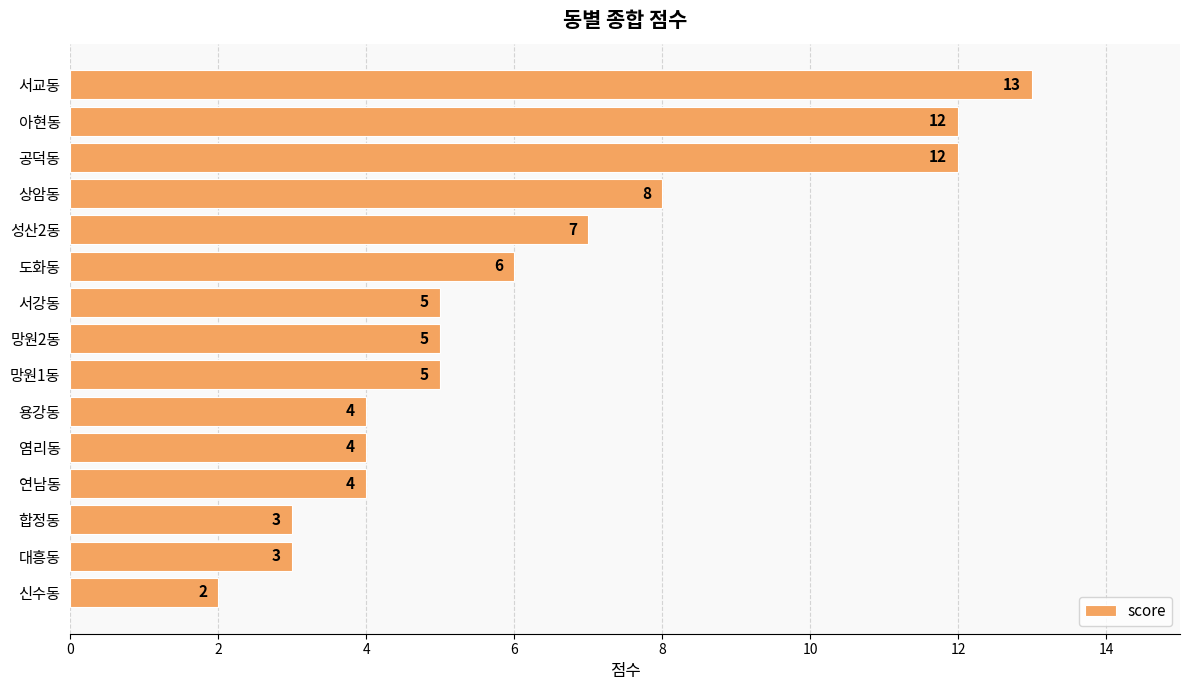

The chart shows a value of 7 at 연남동. True or false?

False